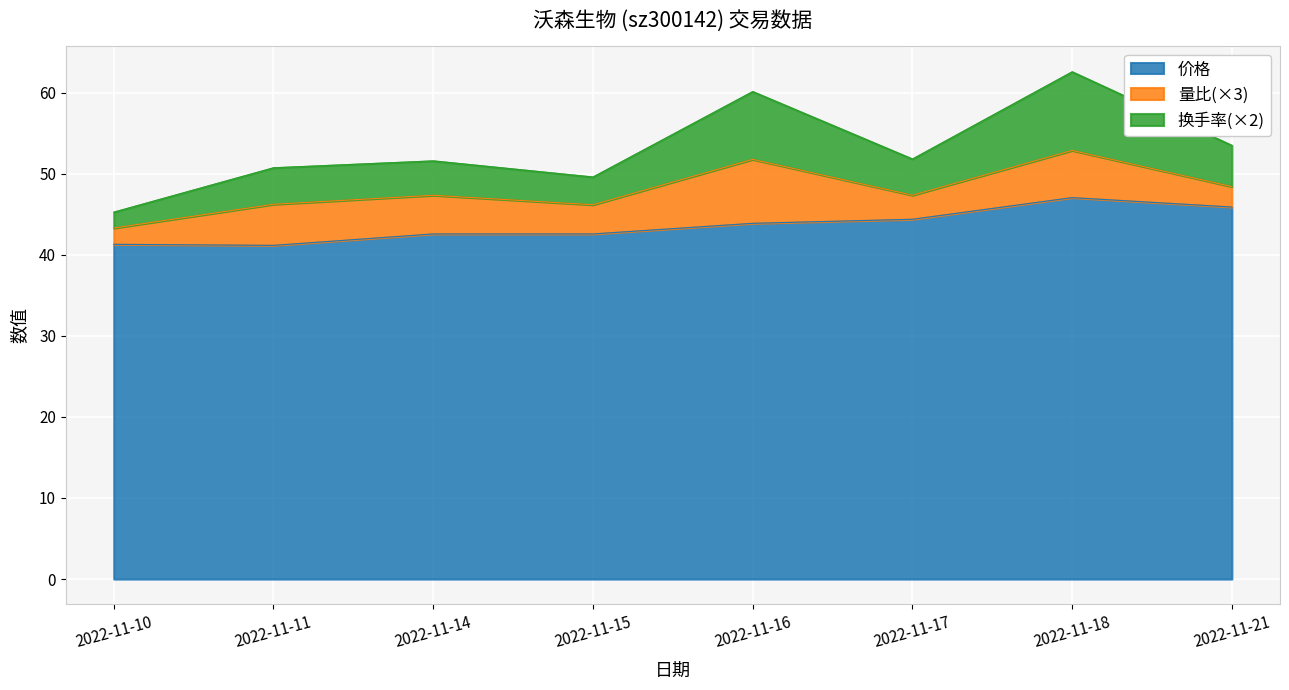

List the labels in order of 价格 value, largest first.

2022-11-18, 2022-11-21, 2022-11-17, 2022-11-16, 2022-11-14, 2022-11-15, 2022-11-10, 2022-11-11